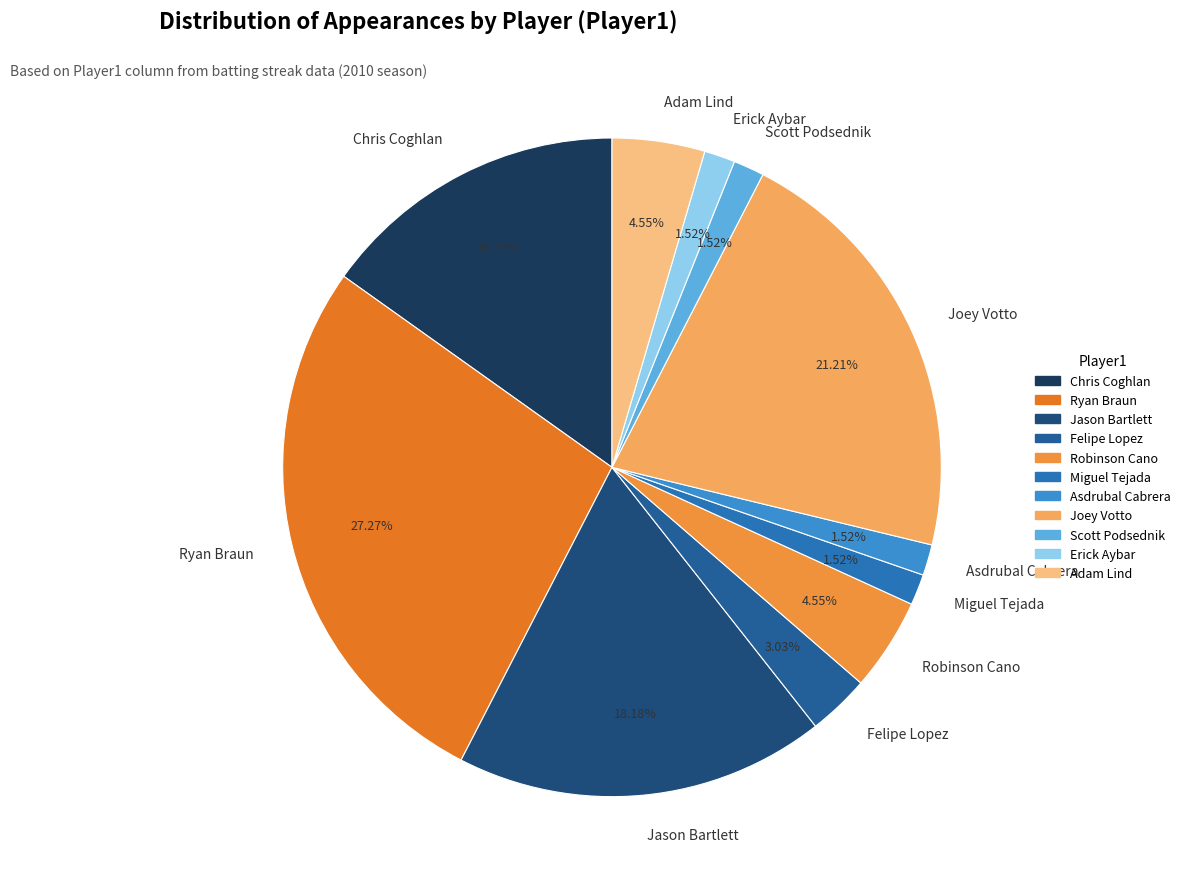

To the nearest percent, what portion does Ryan Braun represent?

27%